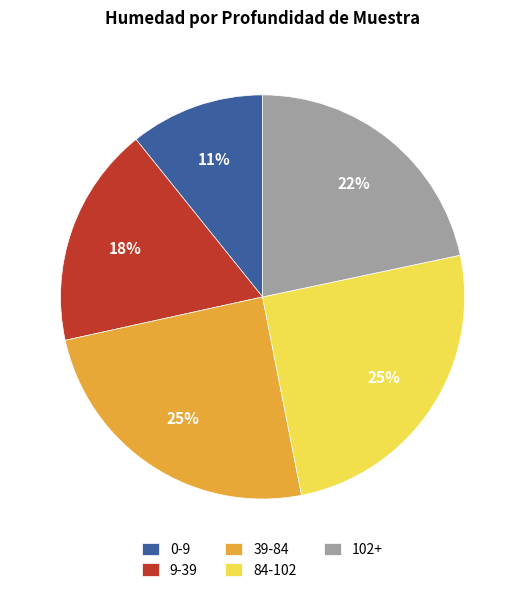

To the nearest percent, what is the average slice percentage?

20%